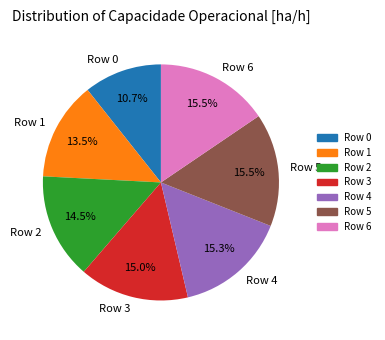

Does Row 3 represent more than half of the total?

No